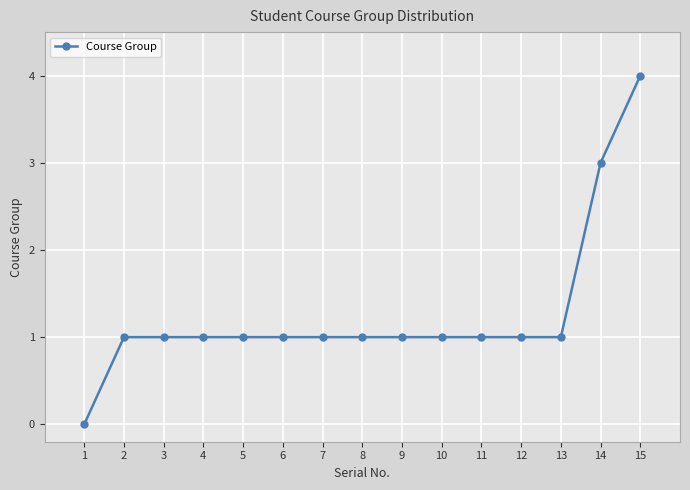

How many categories are shown in the chart?

15